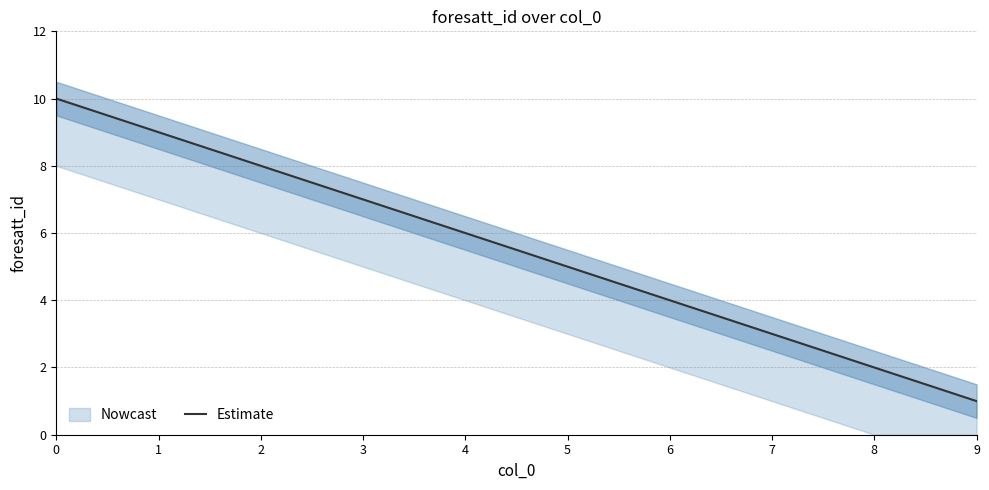

List the labels in order of value, largest first.

0, 1, 2, 3, 4, 5, 6, 7, 8, 9